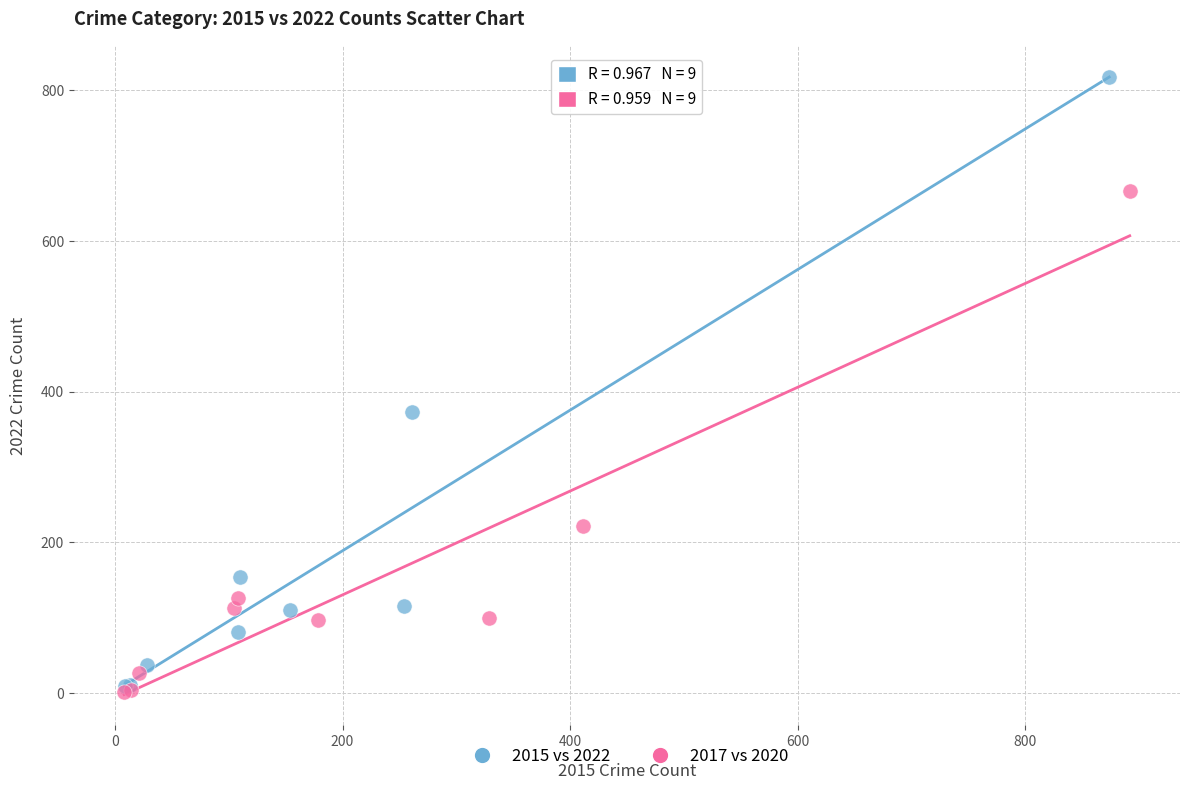

Which series has the widest spread of Y values?

2015 vs 2022